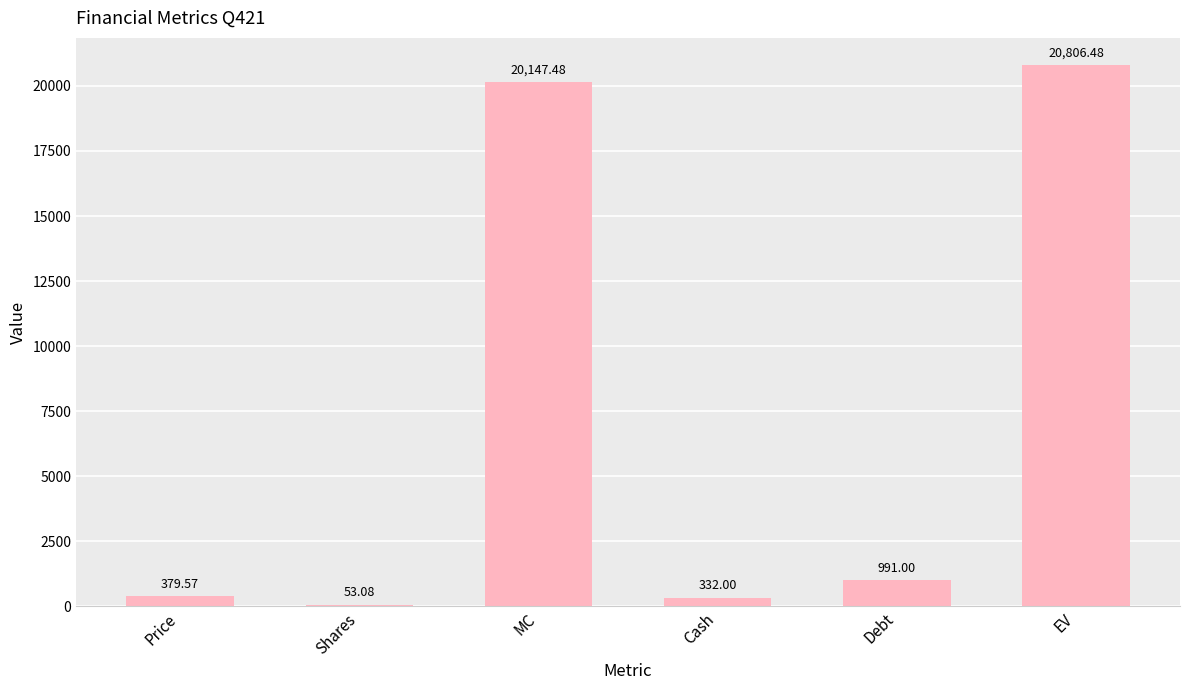

What is the ratio of the value at EV to the value at Cash?

62.7